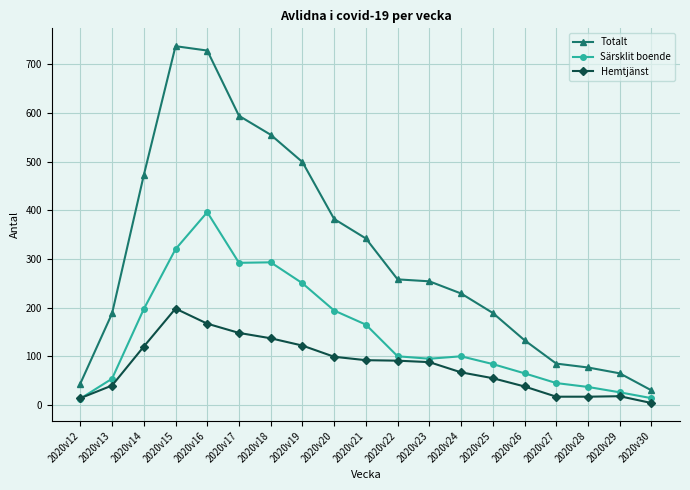

What is the sum of the Hemtjänst values at 2020v27 and 2020v14?

137